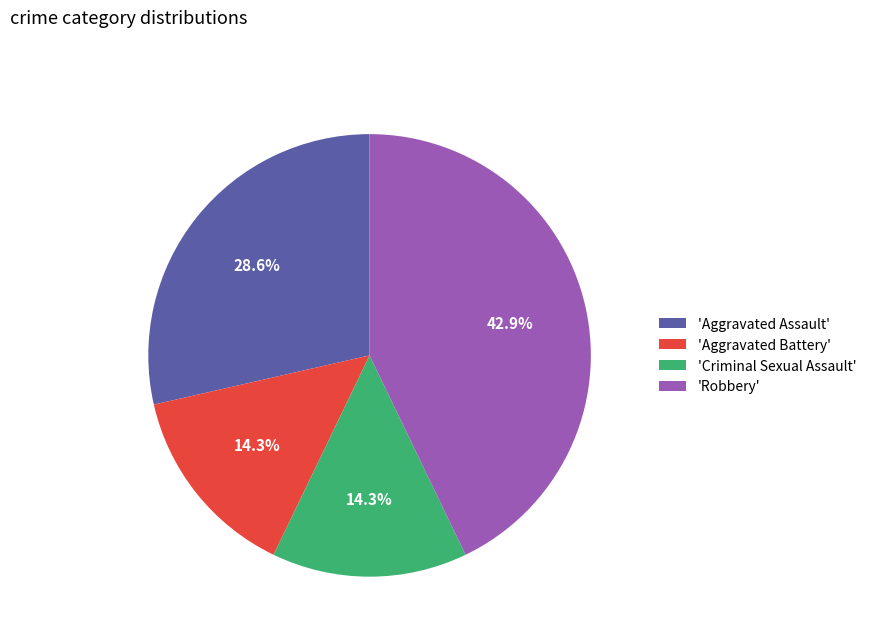

To the nearest percent, what is the difference between the largest and smallest slice percentages?

29%